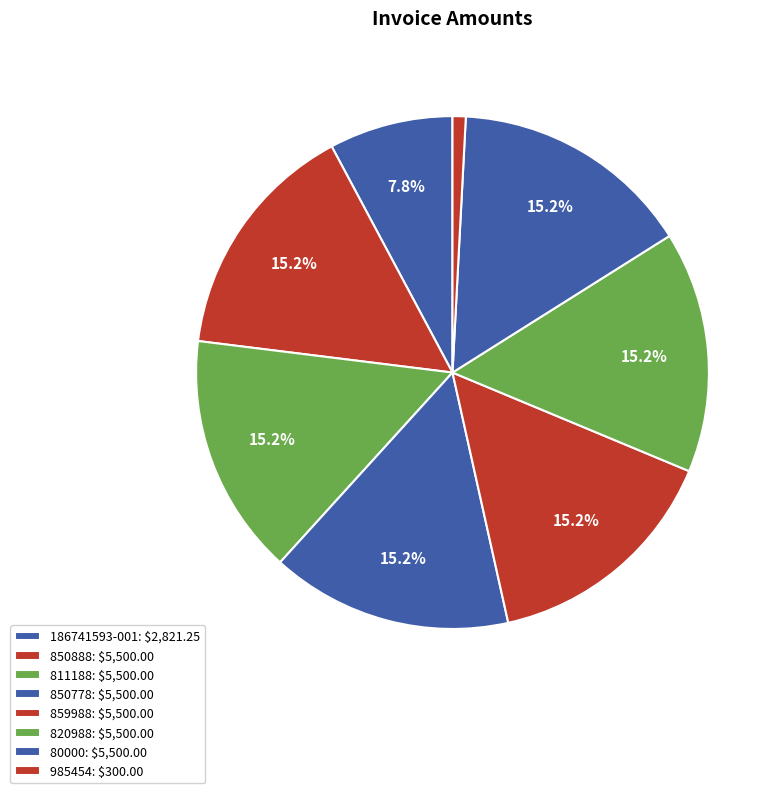

How many segments does this pie chart have?

8